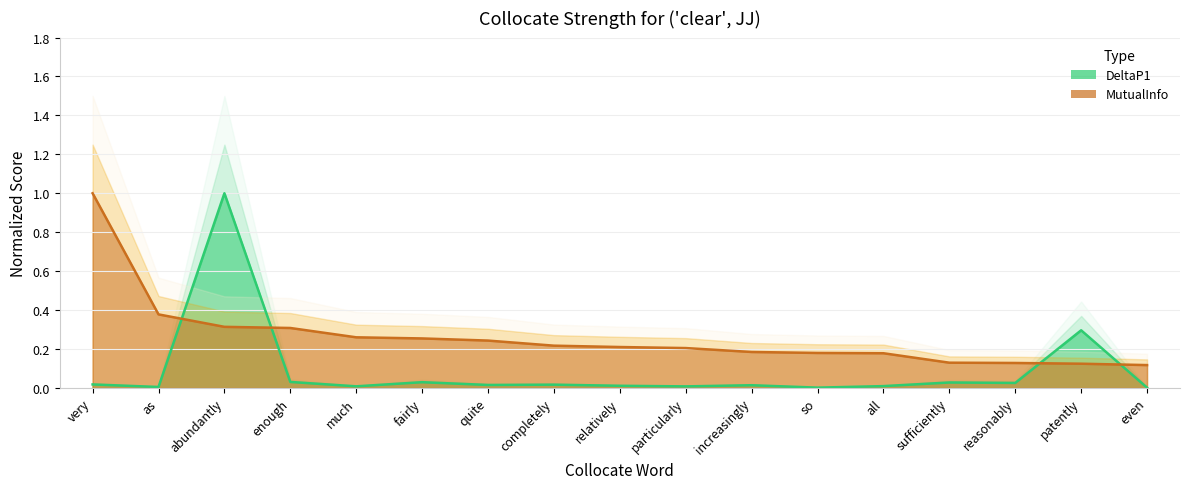

True or false: DeltaP1 has more than 2 points higher than both neighbors.

True